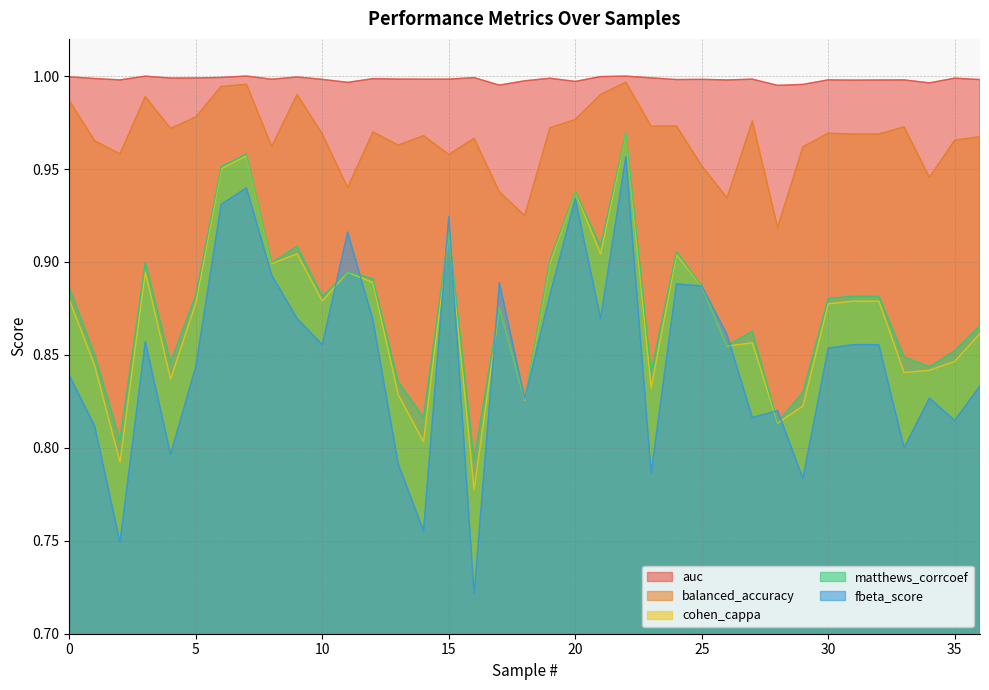

At which category does cohen_cappa reach its first local peak?

3